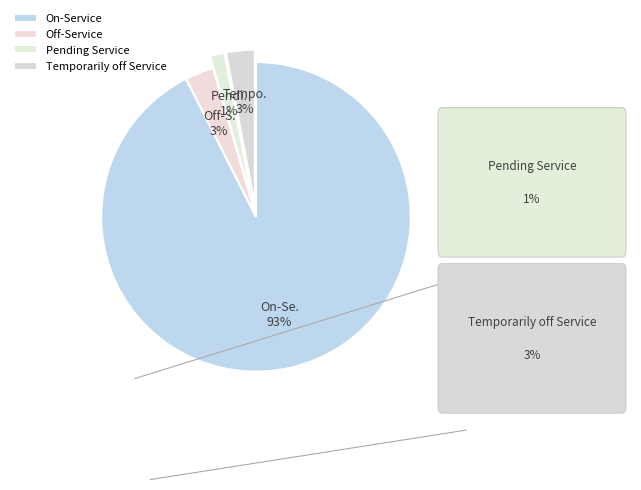

To the nearest percent, what is the combined percentage of On-Service and Pending Service?

94%